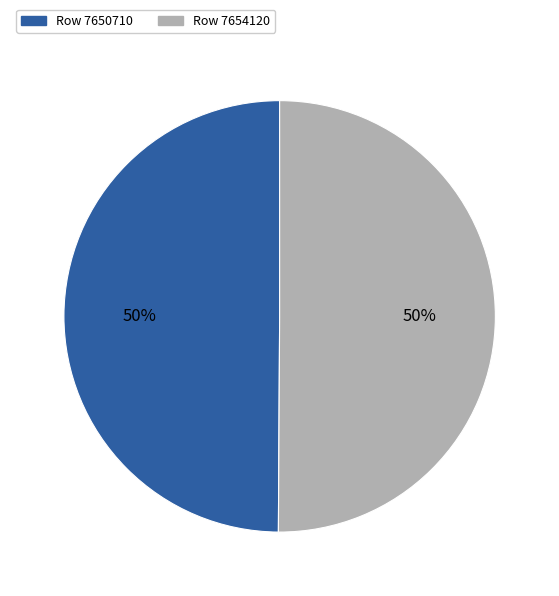

To the nearest percent, what portion does Row 7654120 represent?

50%